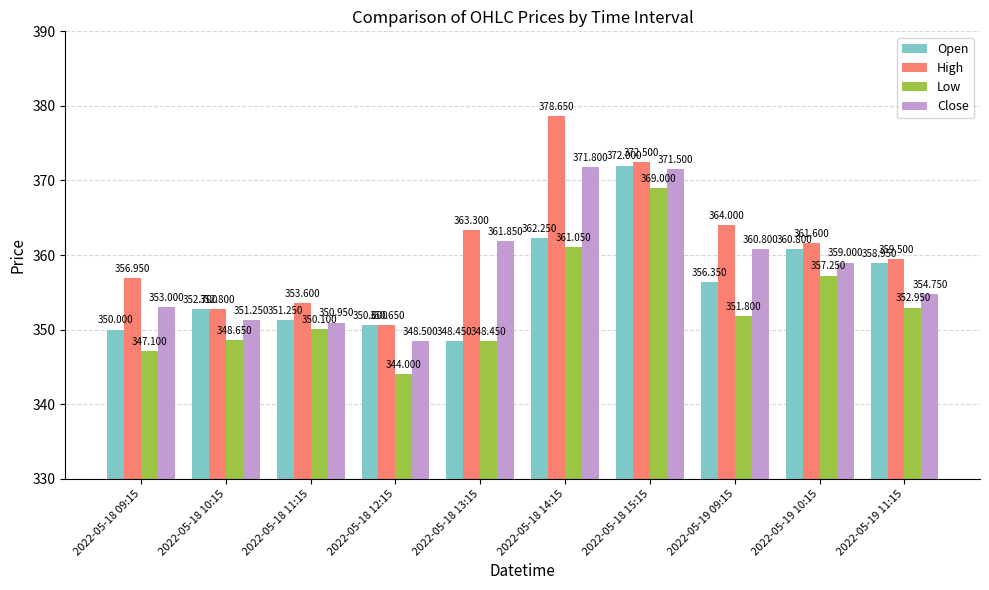

Which series has the largest range (max minus min)?

High